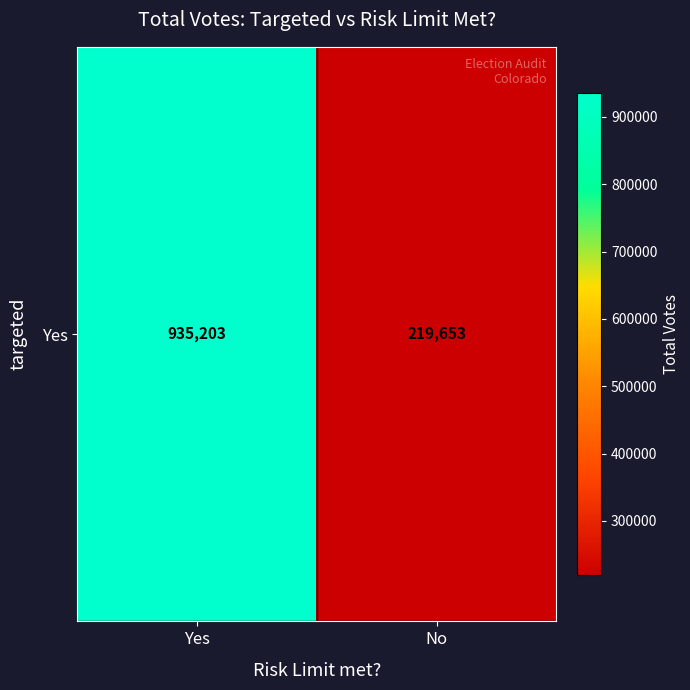

Rank the categories by value from highest to lowest.

Yes, No